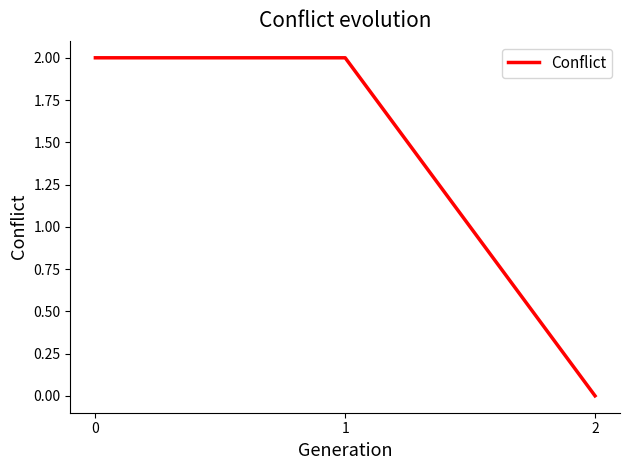

Reading left to right, transcribe all the data shown in this chart.

0=2	1=2	2=0